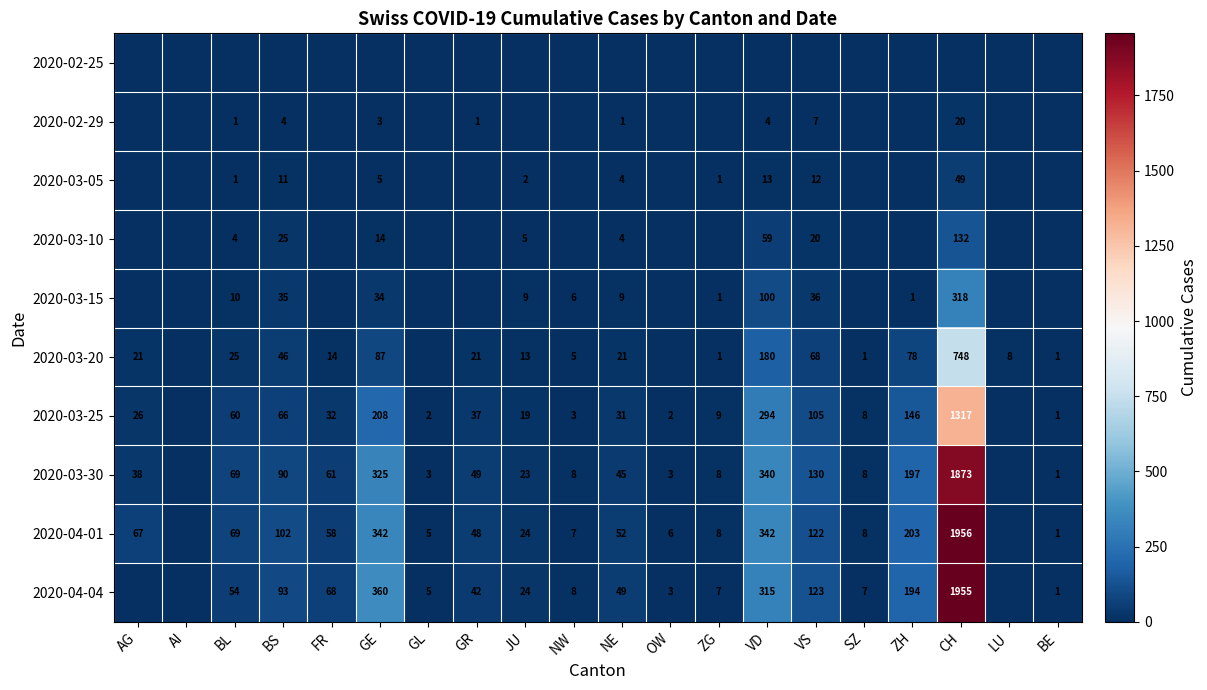

What is the difference between the 2020-04-04 values at VD and BL?

261